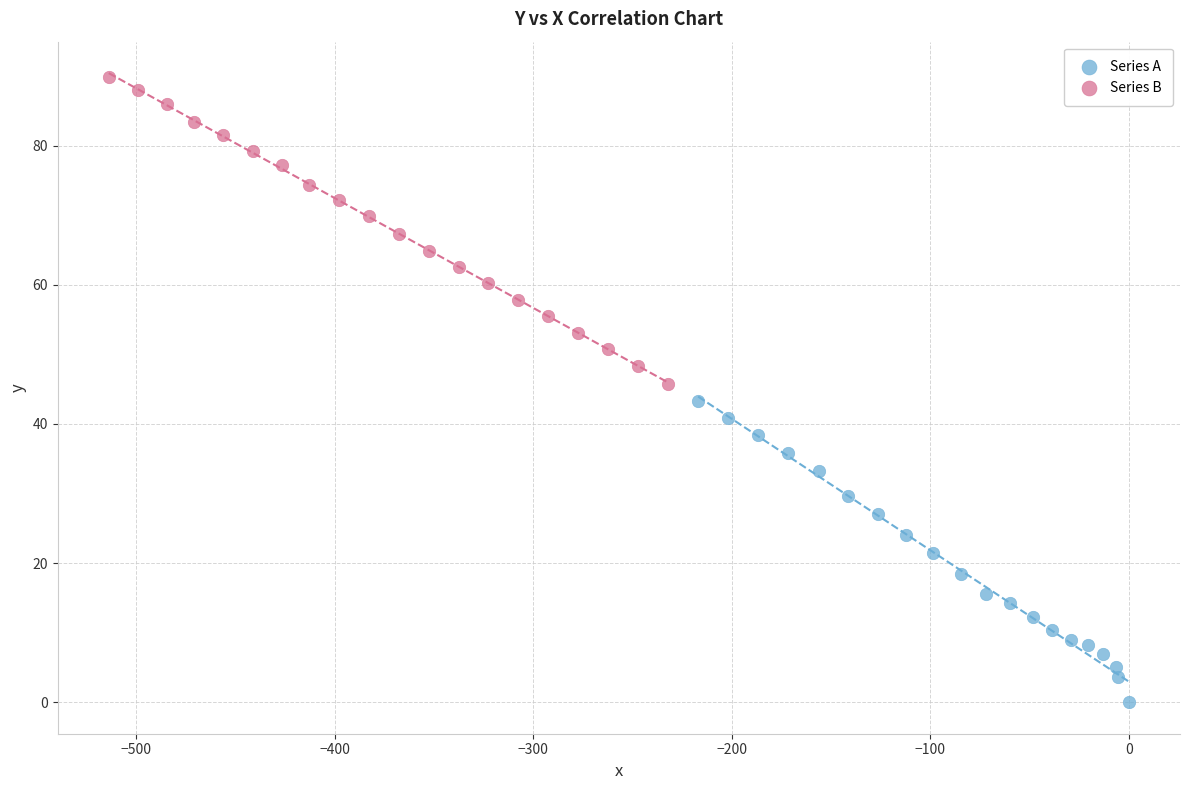

Which series contains the highest Y value?

Series B